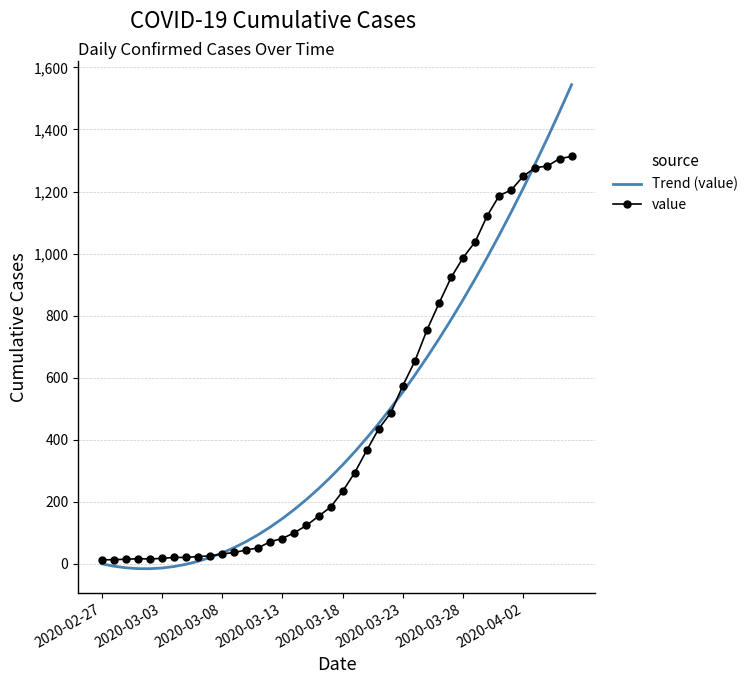

What is the greatest value displayed?

1544.0